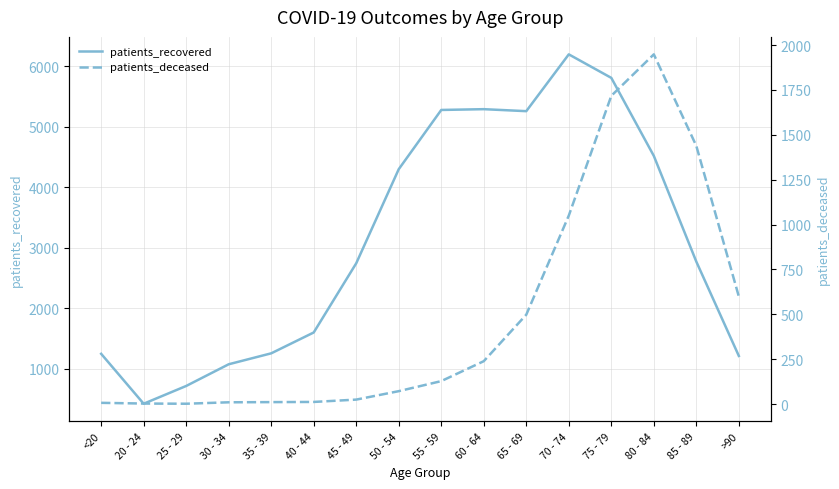

How many interior local valleys does the patients_recovered series have?

2